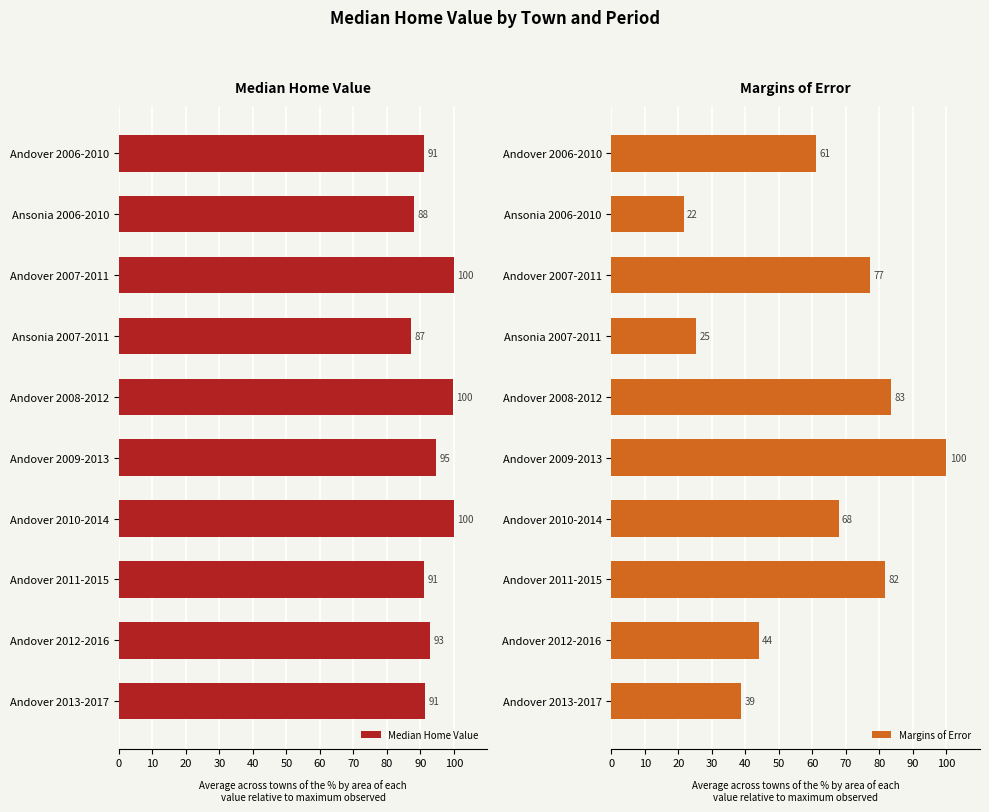

How many data points in Median Home Value are above 92?

5